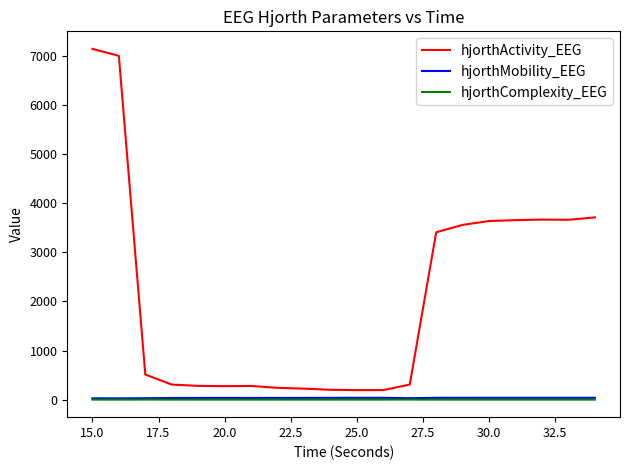

Which series has the largest total across all categories?

hjorthActivity_EEG